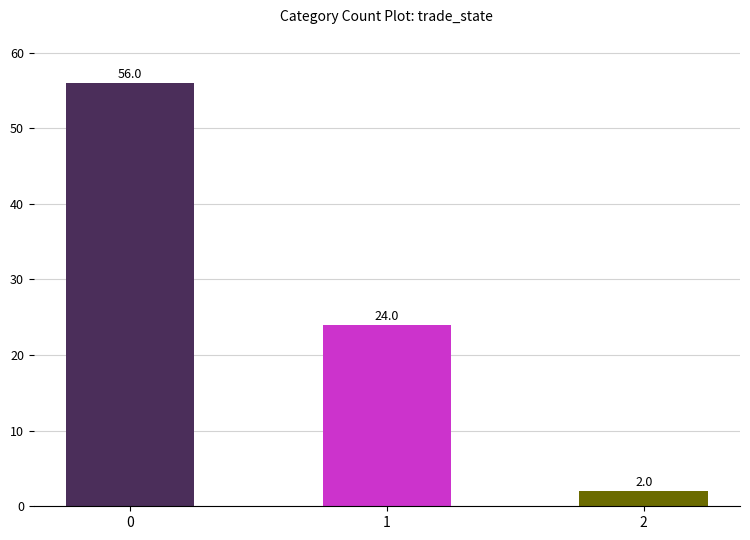

How many bars are there in total?

3